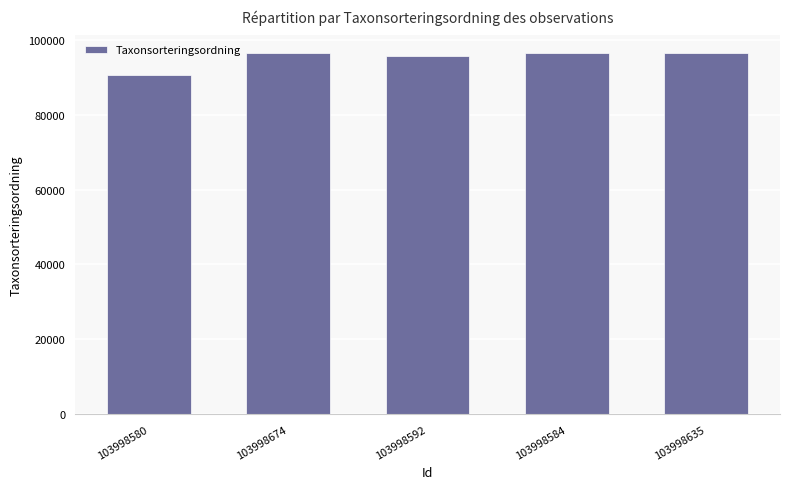

Reading left to right, extract all data points from this chart.

90665	96334	95525	96334	96334